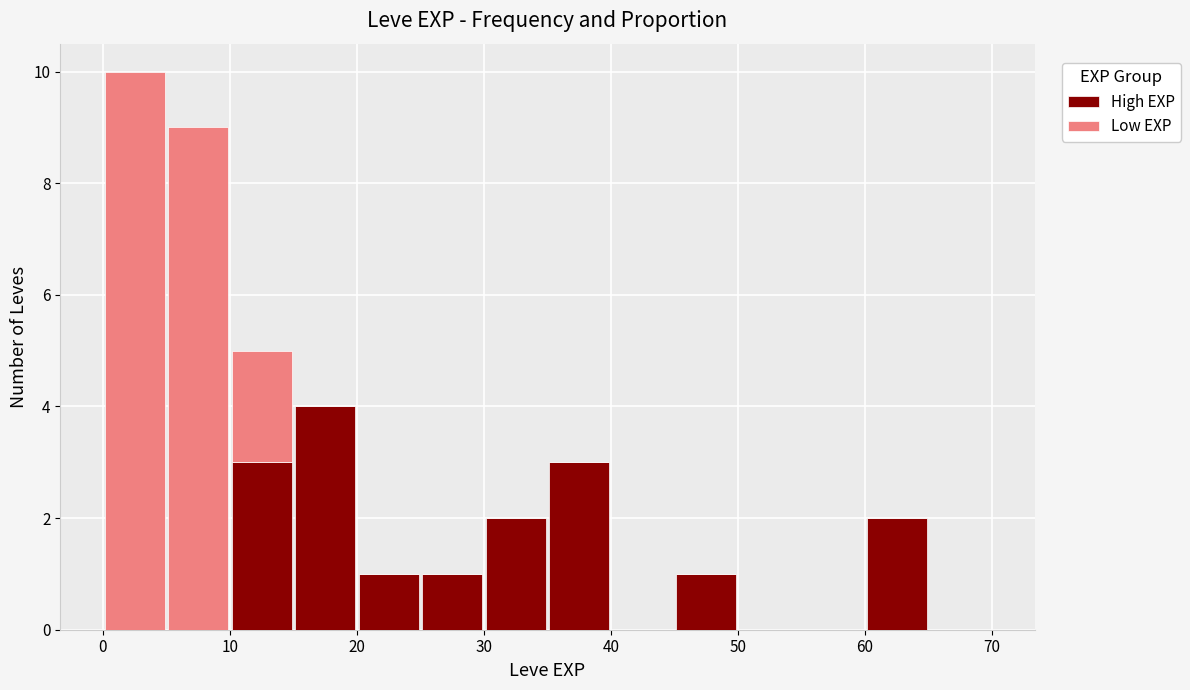

What is the total height of the stacked bar covering 30 to 35 on the x-axis? The values are not printed on the chart, so give them approximately, as read against the axis.

2